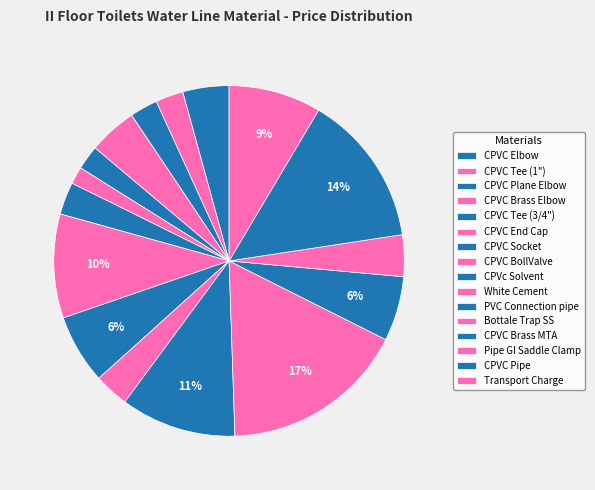

Is there a majority slice in this chart?

No